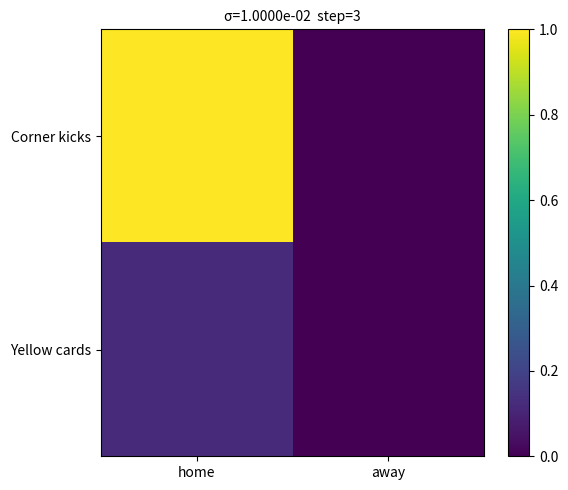

At how many categories does at least one series exceed 0?

1